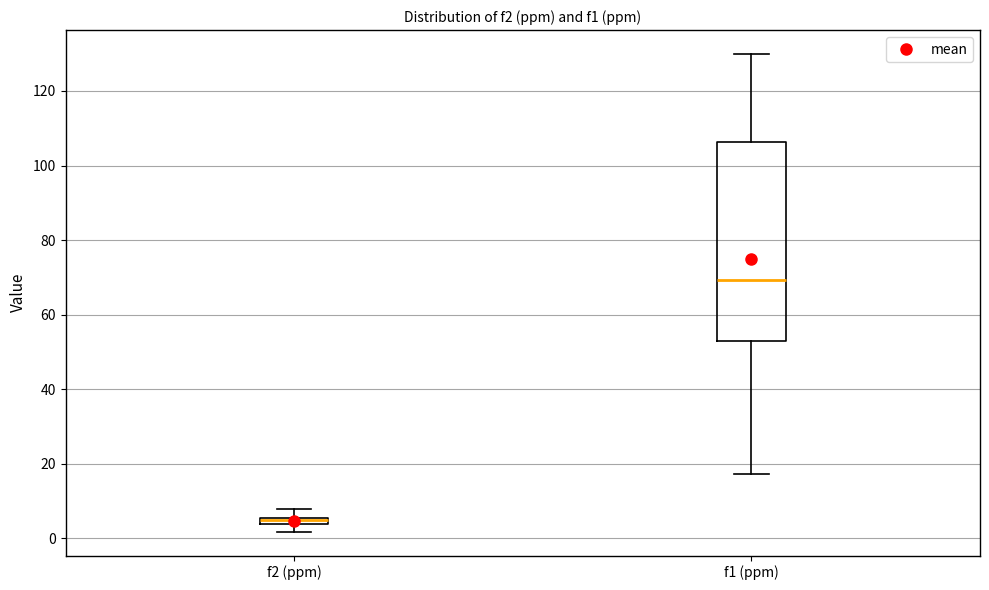

Which box's median line is the highest?

f1 (ppm)